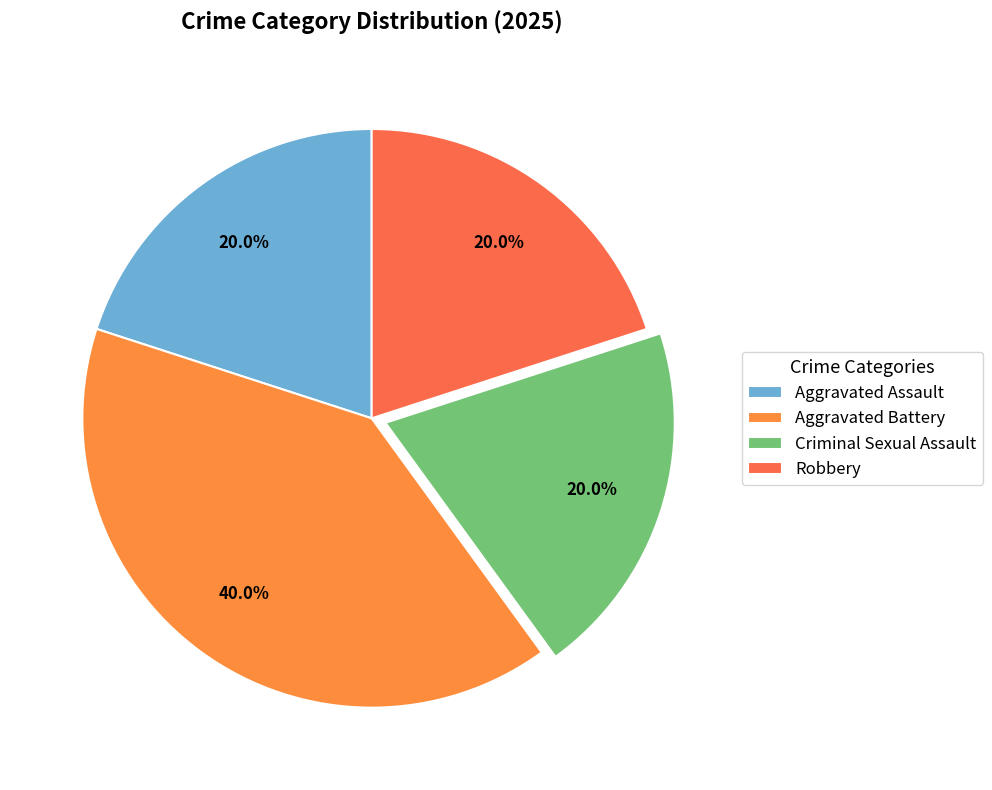

Is the sum of Aggravated Assault and Robbery greater than half?

No